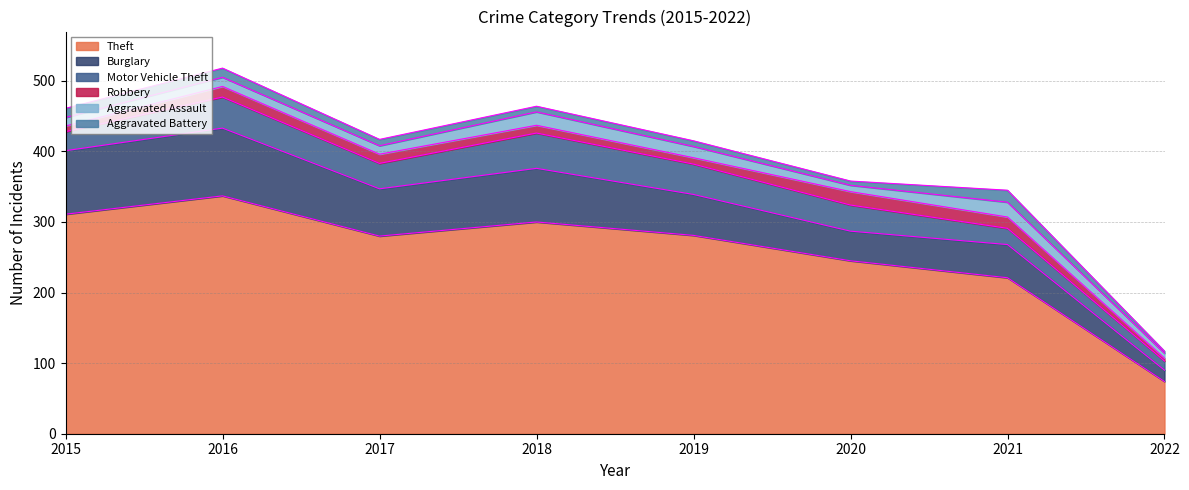

True or false: Aggravated Battery and Burglary intersect in this chart.

False